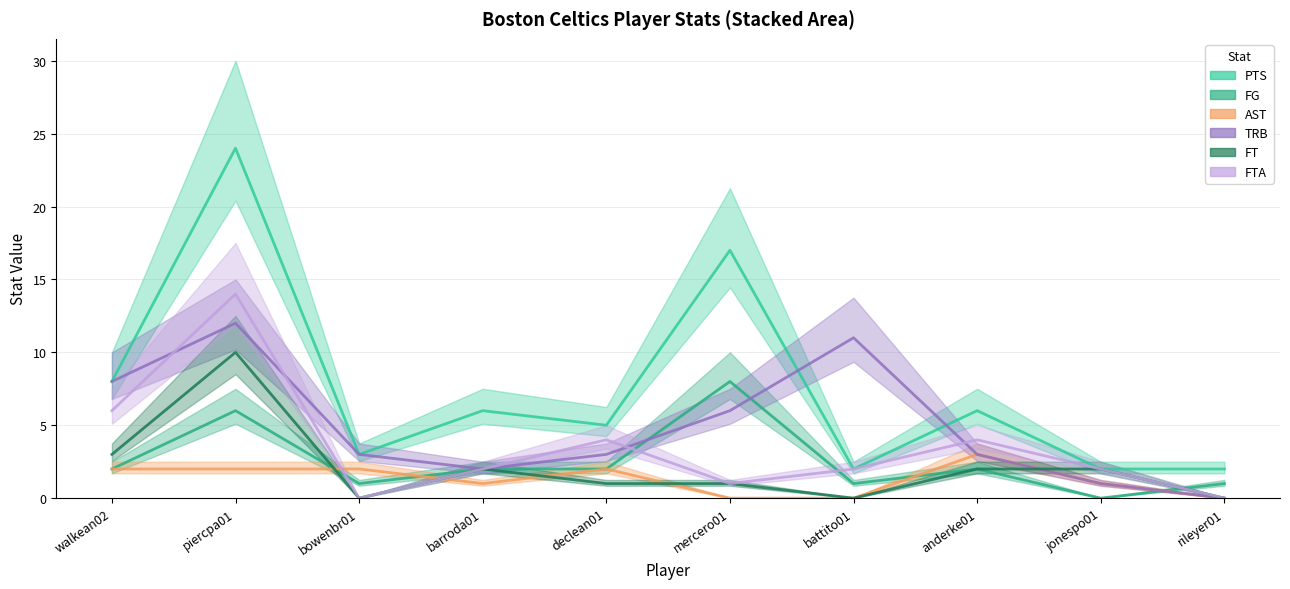

The FTA series shows 14 at piercpa01. True or false?

True